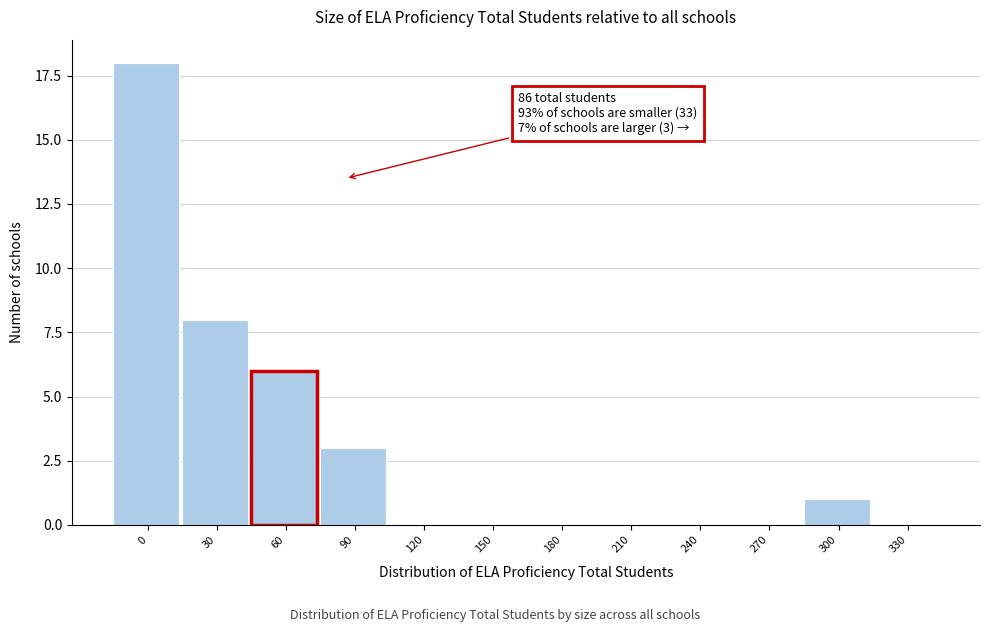

Reading right to left, transcribe all the data shown in this chart.

330=0	300=1	270=0	240=0	210=0	180=0	150=0	120=0	90=3	30=8	0=18